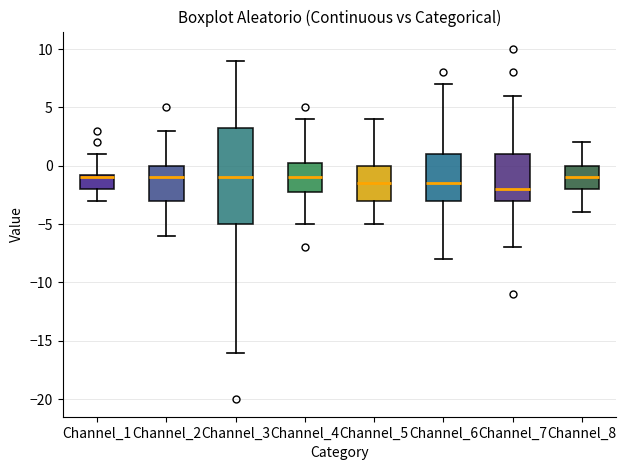

Comparing the boxes themselves (not the whiskers), which one is the tallest?

Channel_3